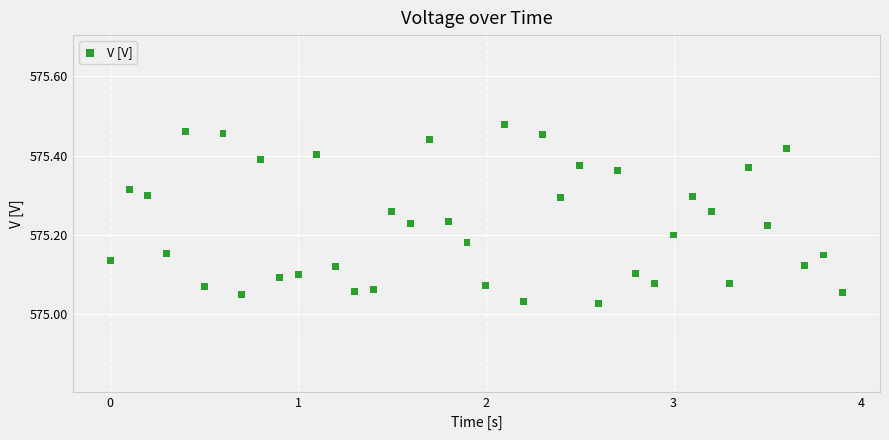

What is the range of X values (max minus min)?

3.9